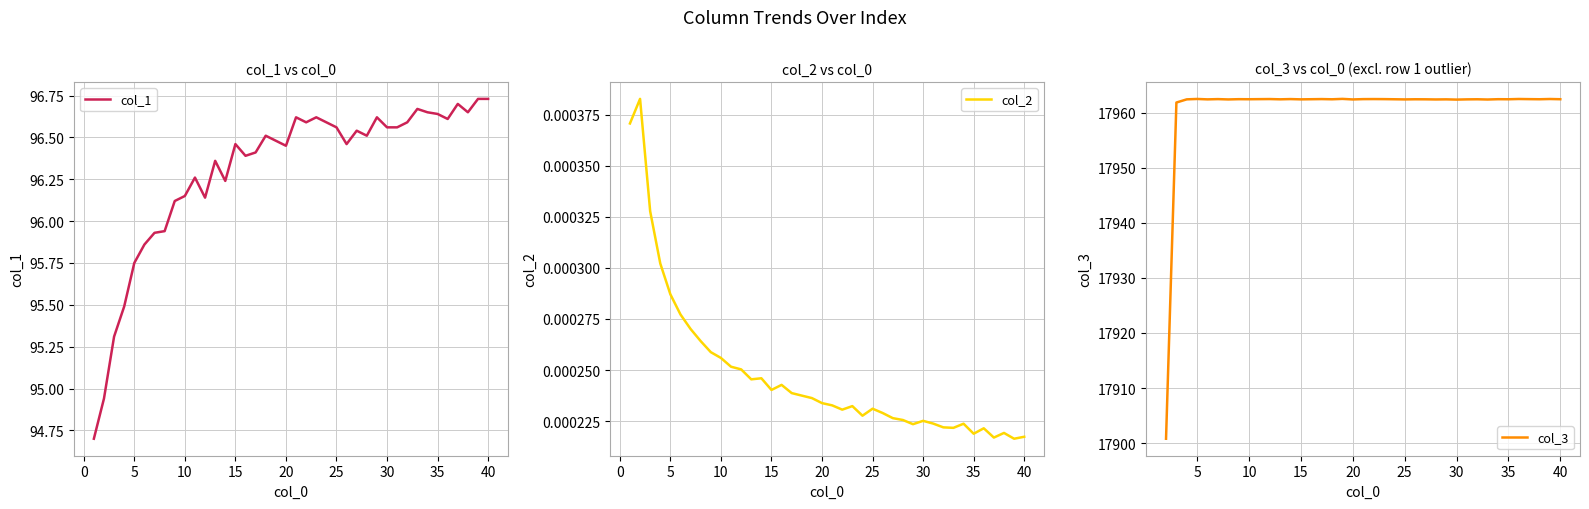

True or false: col_1 and col_2 intersect in this chart.

False